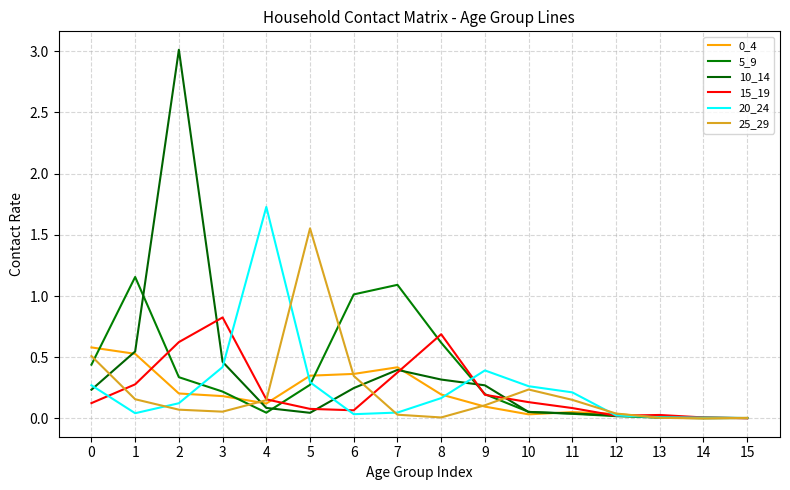

List the labels in order of 0_4 value, smallest first.

14, 15, 13, 10, 12, 11, 9, 4, 3, 8, 2, 5, 6, 7, 1, 0